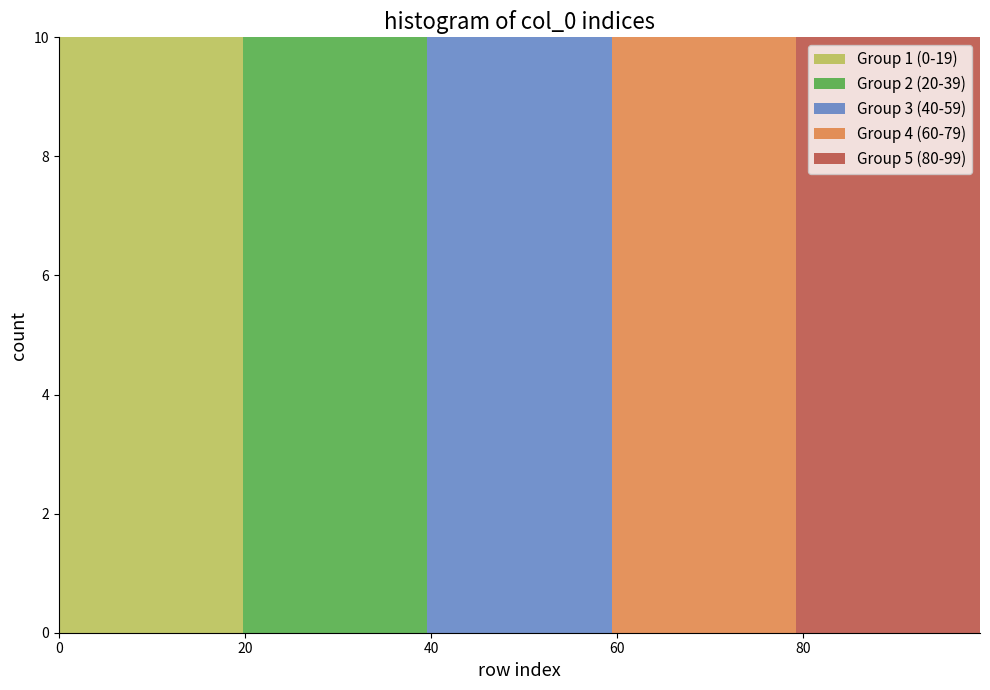

Reading left to right, transcribe this chart: for each stacked bar, give the range it covers on the x-axis and its total height. Neither the bar edges nor the heights are printed on the chart, so give them approximately, as read against the axes.

0 to 10: 10
10 to 20: 10
20 to 30: 10
30 to 40: 10
40 to 50: 10
50 to 60: 10
60 to 70: 10
70 to 80: 10
80 to 90: 10
90 to 100: 10